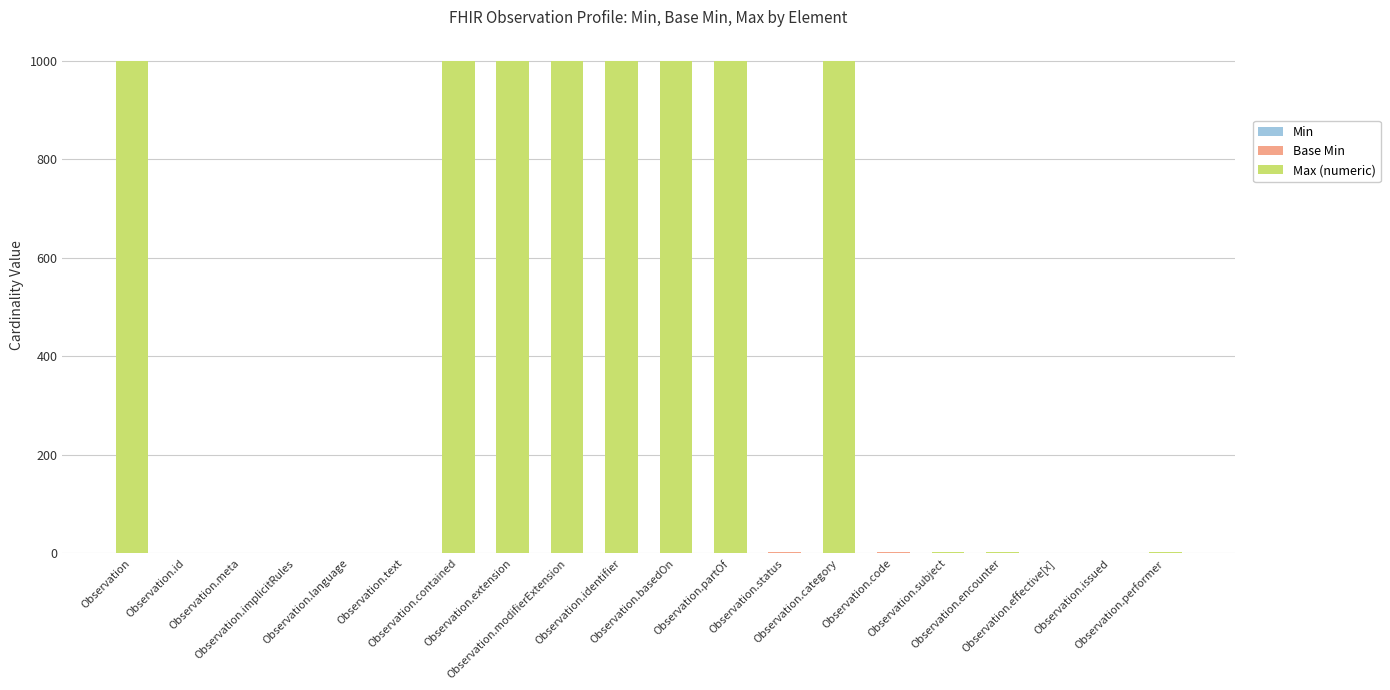

How many Min values are between 0 and 1?

20